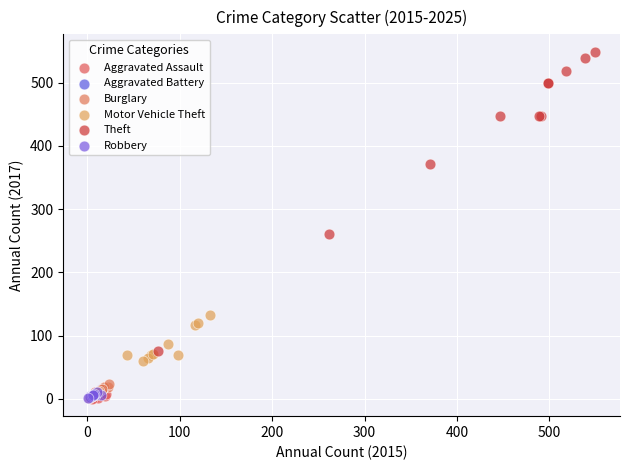

Which series has the largest Y range (max minus min)?

Theft